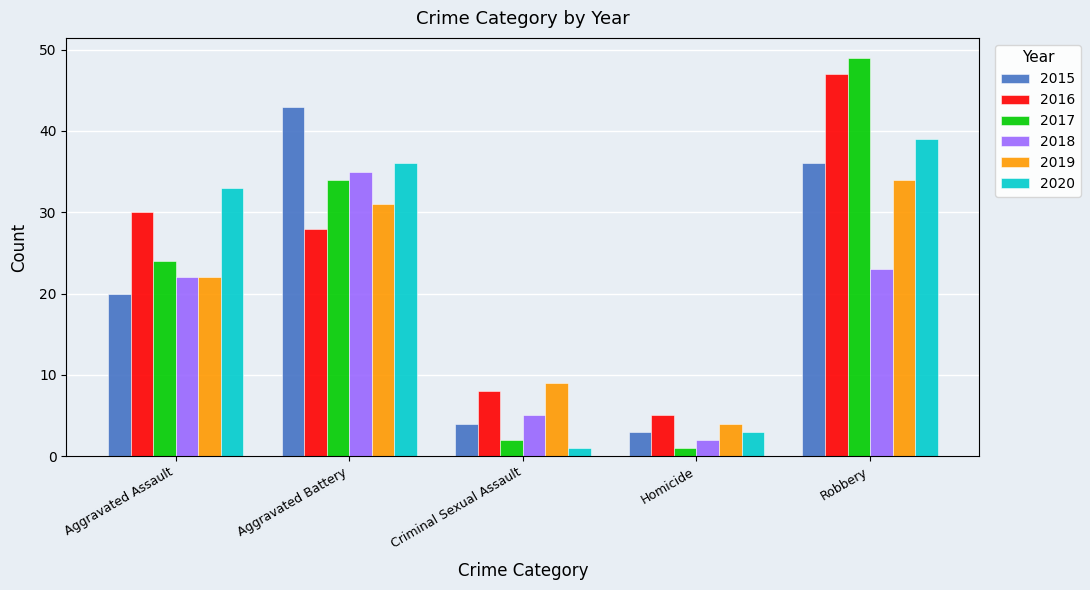

Which label corresponds to the largest value in the chart?

Robbery